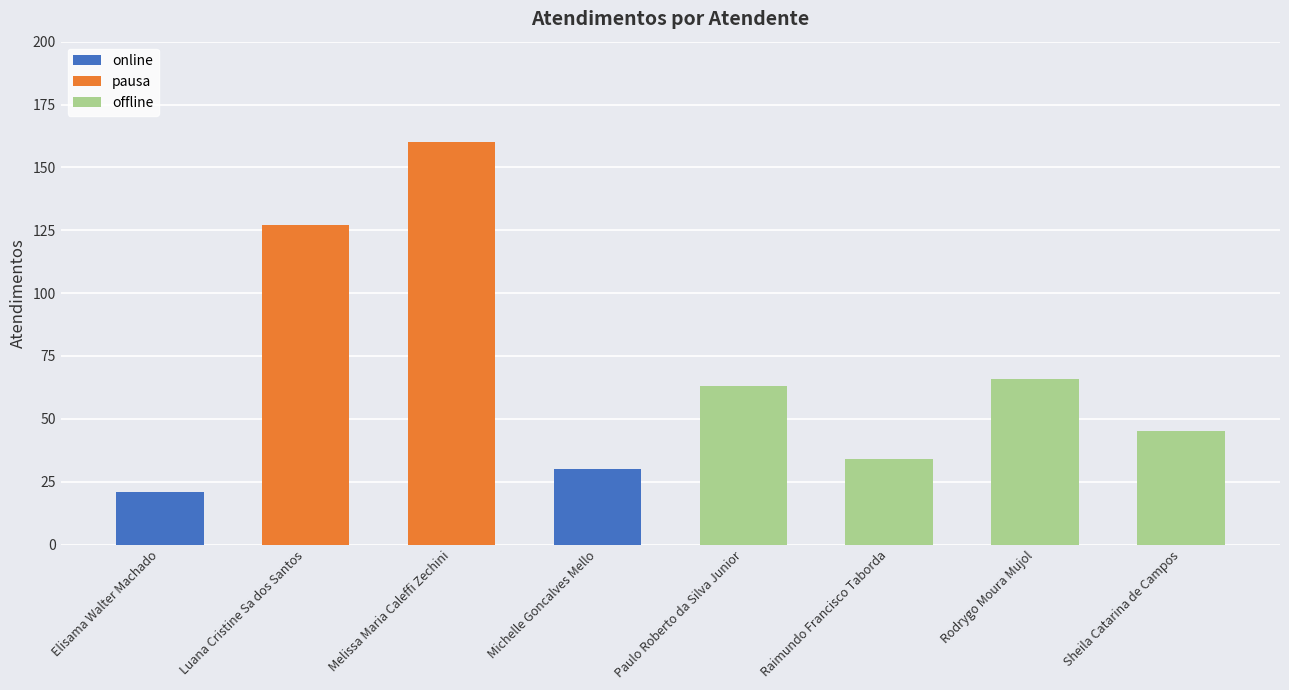

What is the label of the 6th bar from the left?

Raimundo Francisco Taborda